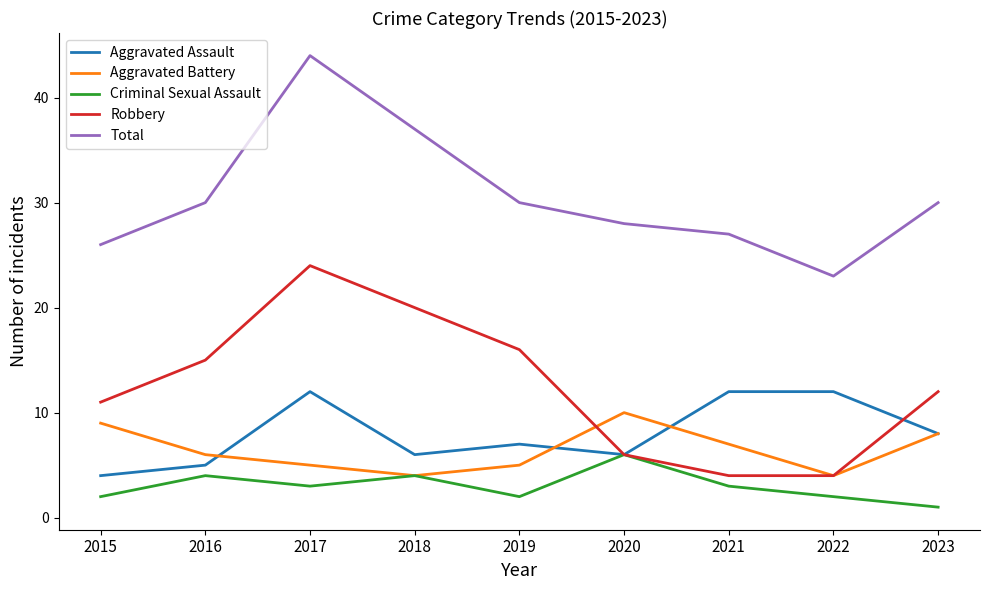

What is the spread (max minus min) of values at 2020?

22